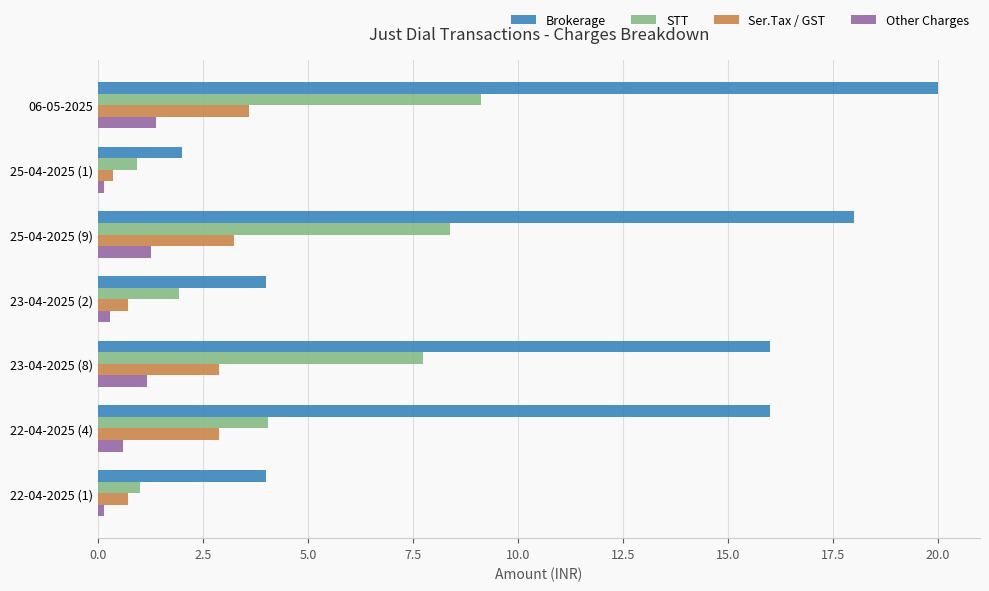

What is the minimum value shown in the chart?

0.1